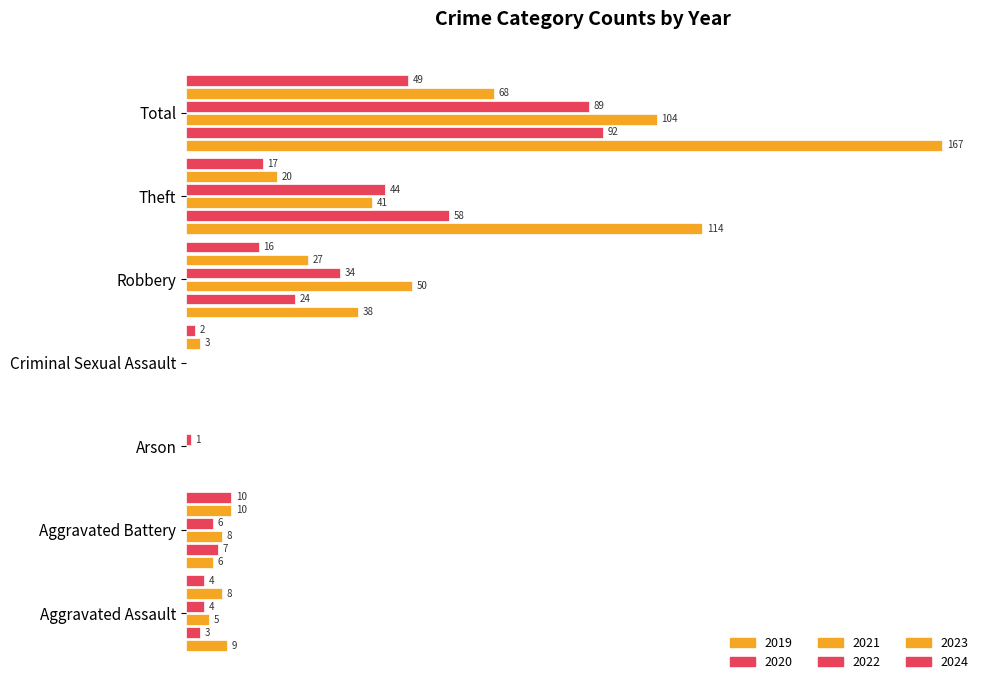

The value of 2023 at Robbery is 27. True or false?

True